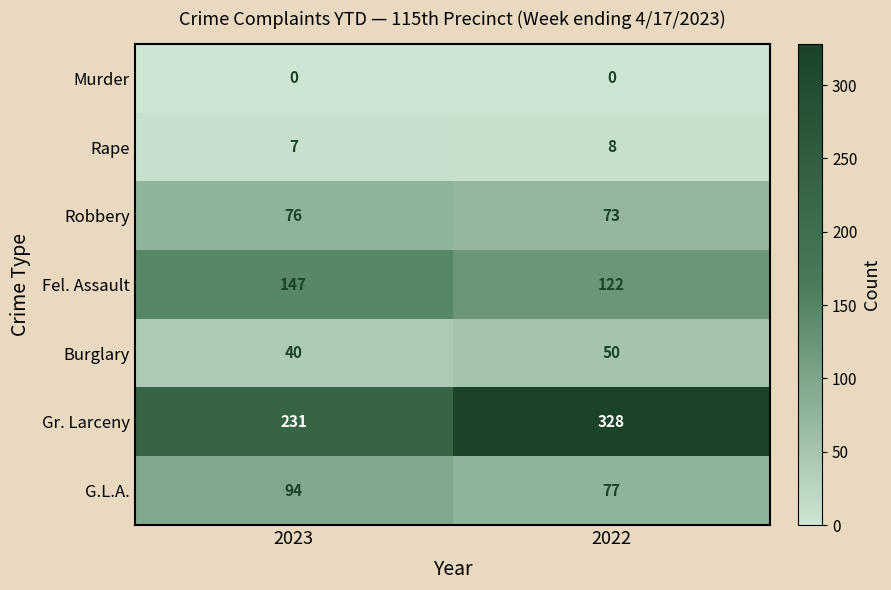

What is the difference between the highest and lowest values at 2022?

328